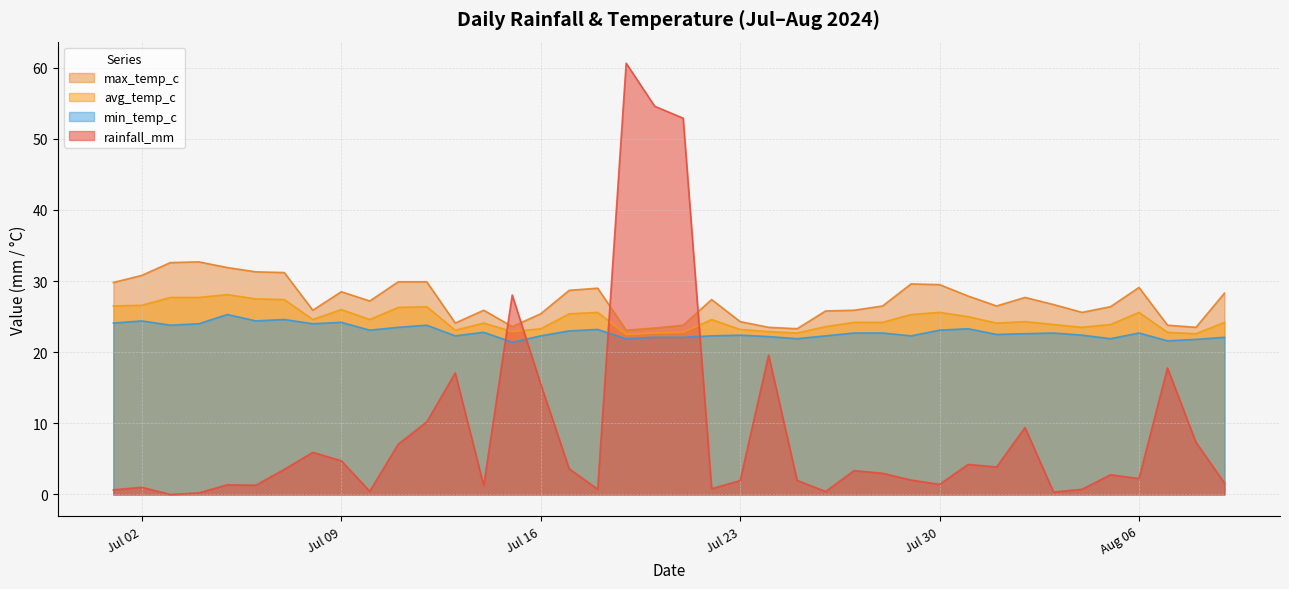

List the series in order of their peak value, highest first.

rainfall_mm, max_temp_c, avg_temp_c, min_temp_c